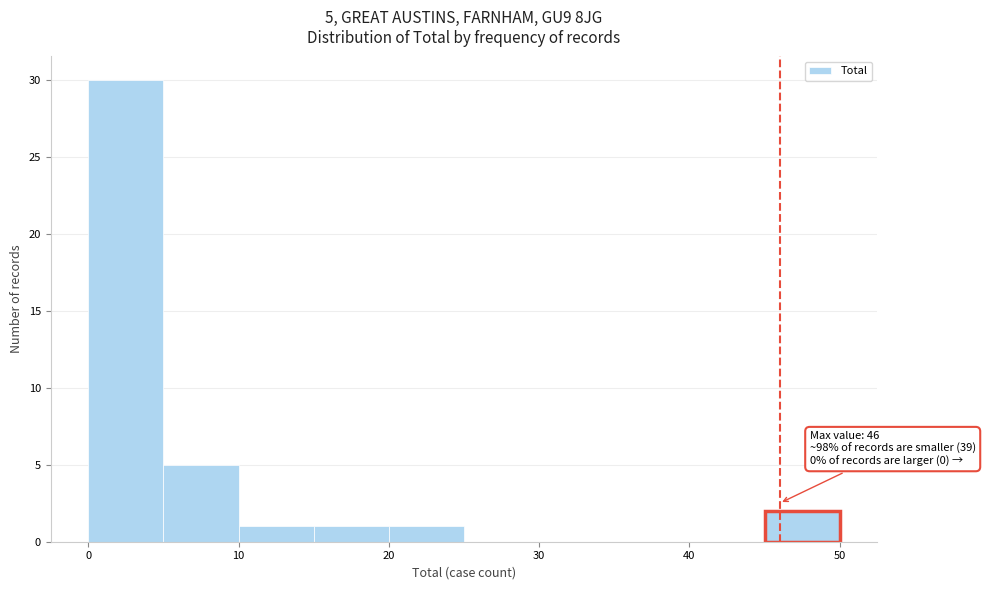

Which range on the x-axis has the tallest bar?

0 to 5